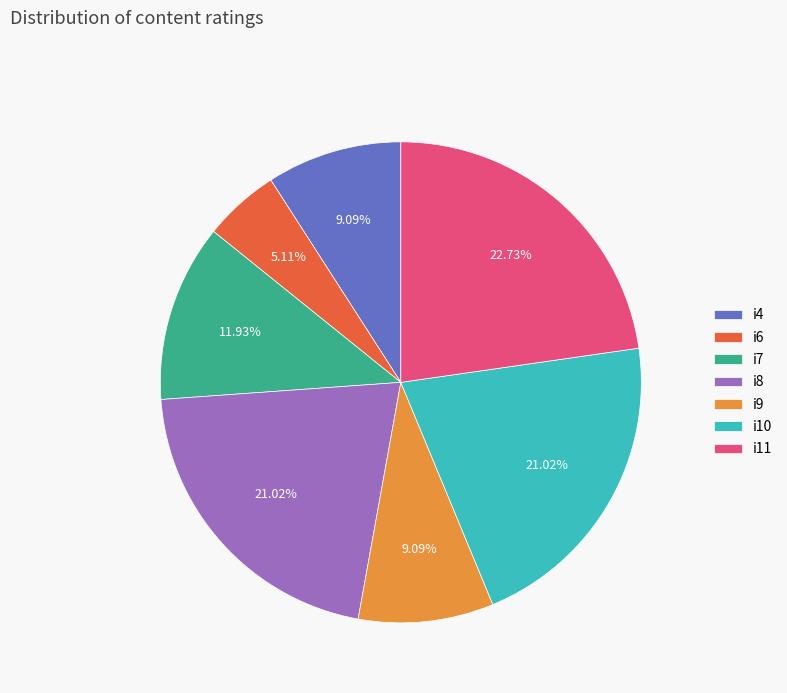

Does i4 account for over 50% of the chart?

No